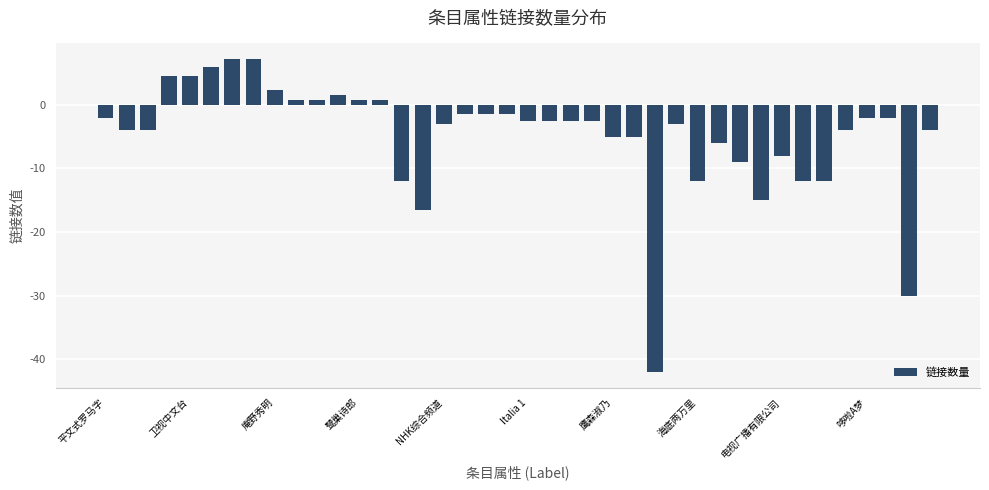

What is the greatest value displayed?

7.2